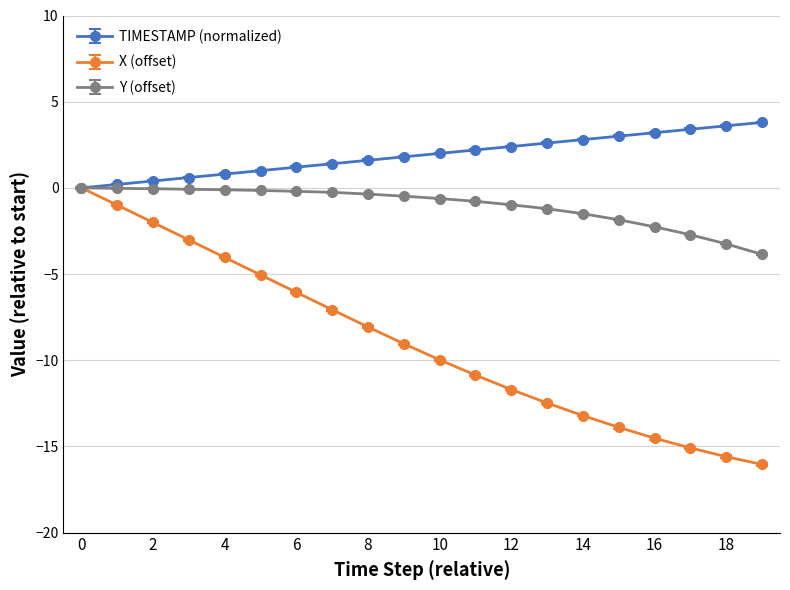

How many values in X (offset) are below zero?

19